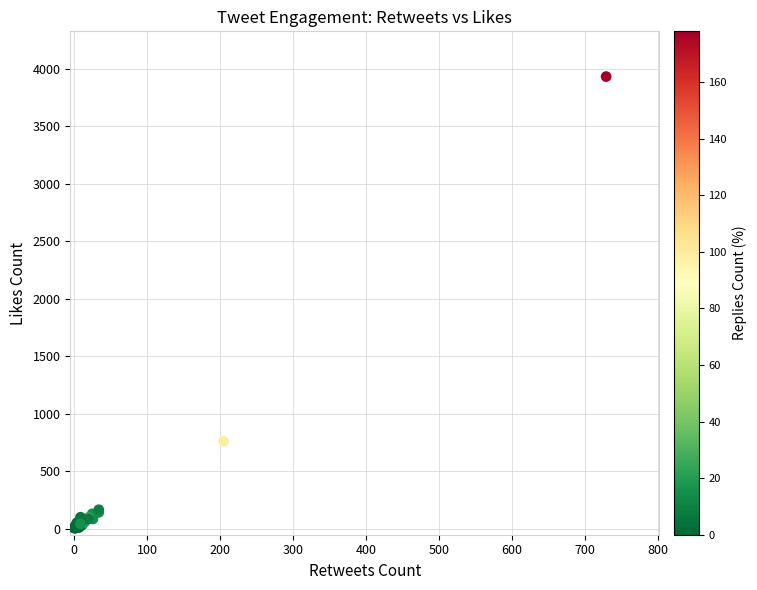

What Y value in the scatter plot is closest to 1968?

762